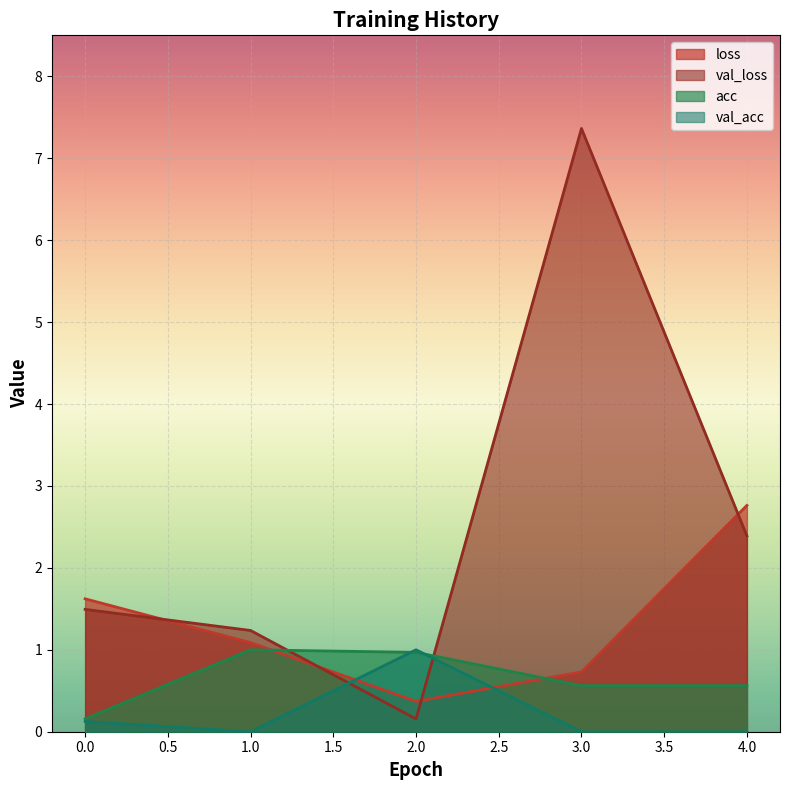

What is the difference between the maximum and minimum values in the acc series?

0.8